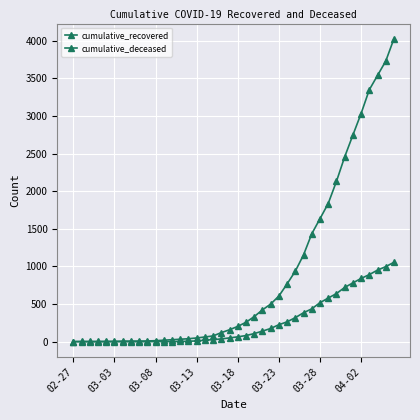

True or false: cumulative_recovered and cumulative_deceased intersect in this chart.

False